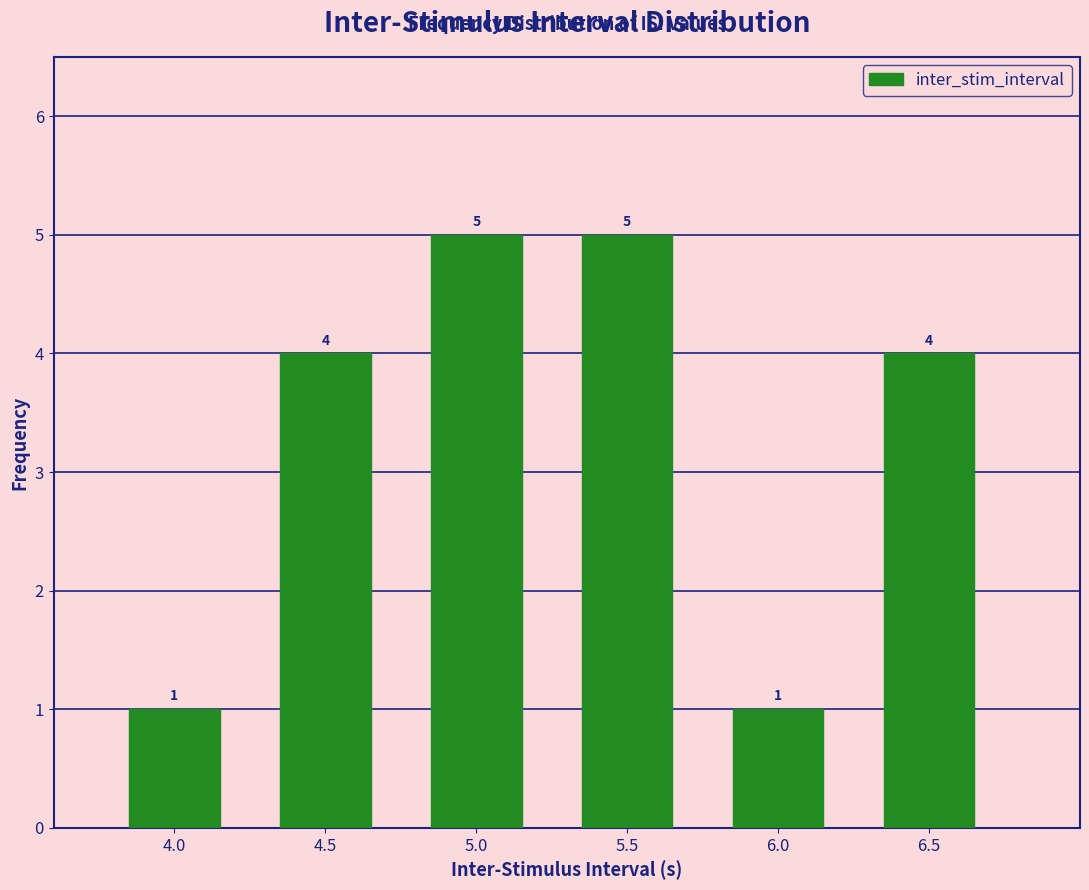

Reading left to right, transcribe this chart: for each bar, give the range it covers on the x-axis and its height.

3.75 to 4.25: 1
4.25 to 4.75: 4
4.75 to 5.25: 5
5.25 to 5.75: 5
5.75 to 6.25: 1
6.25 to 6.75: 4